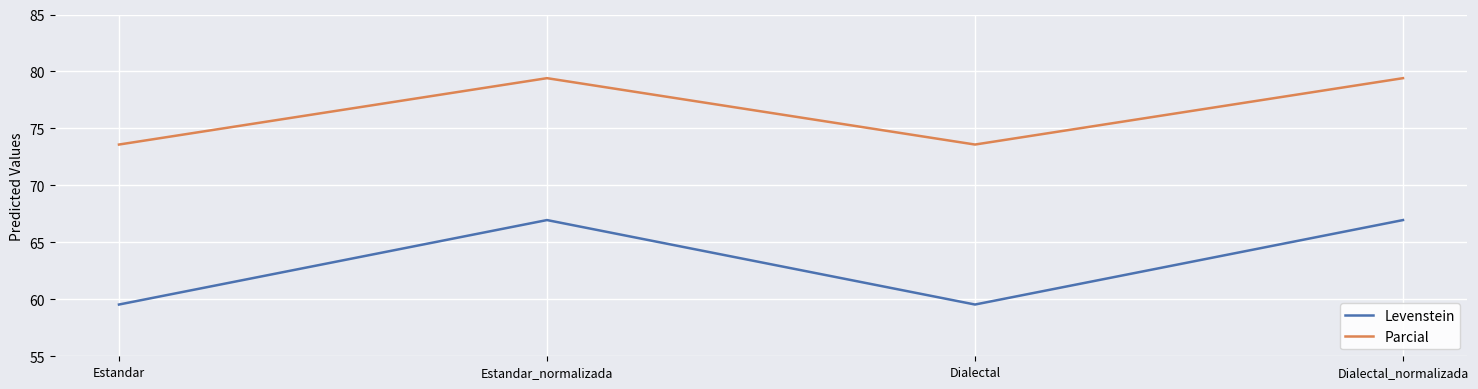

At how many categories does at least one series exceed 66?

4